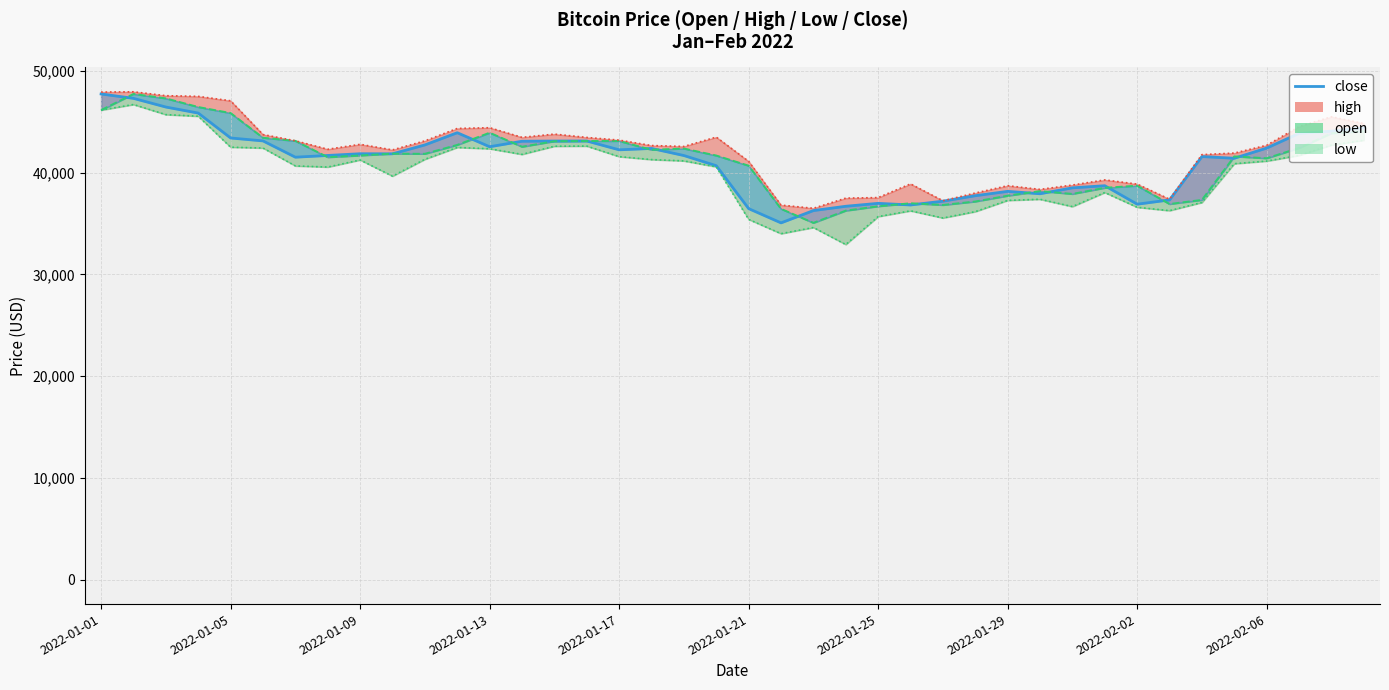

How many interior local valleys (lower than both neighbors) does the data have?

9